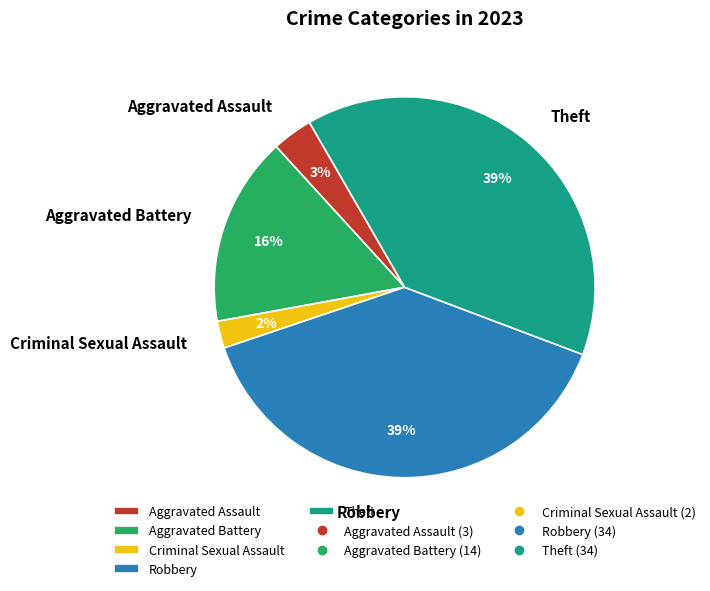

Does any single category account for the majority?

No